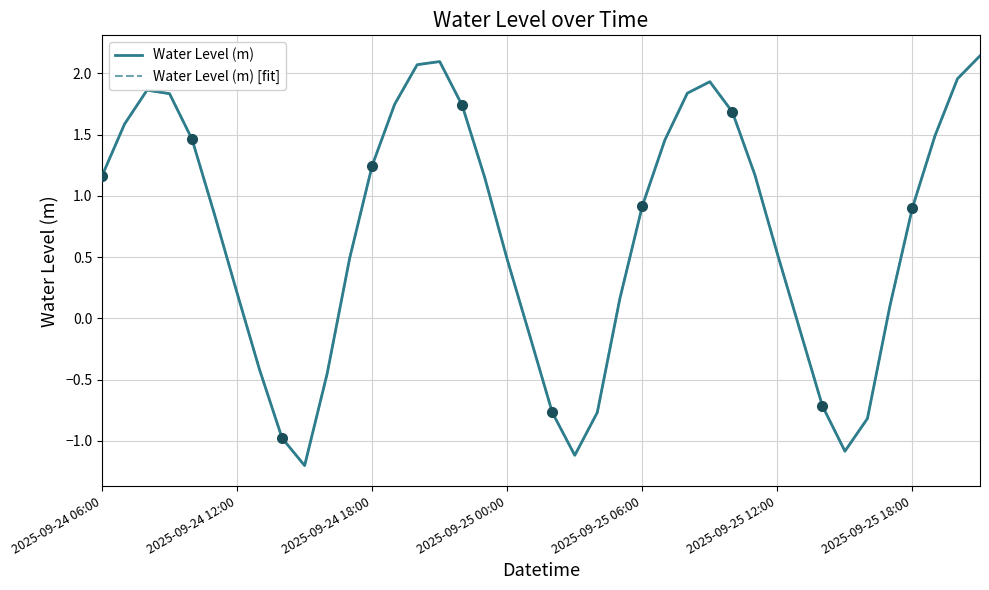

Is it true that Water Level (m) [fit] equals -0.6 at 33?

False